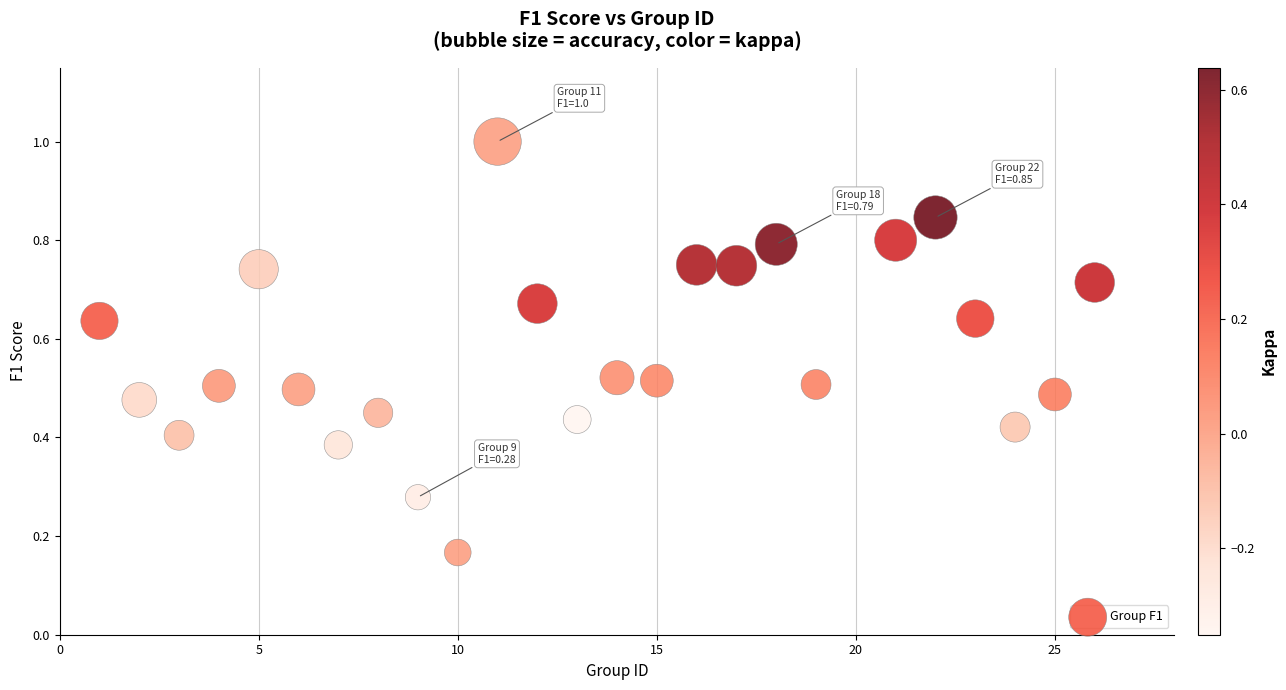

What is the range of X values (max minus min)?

25.0